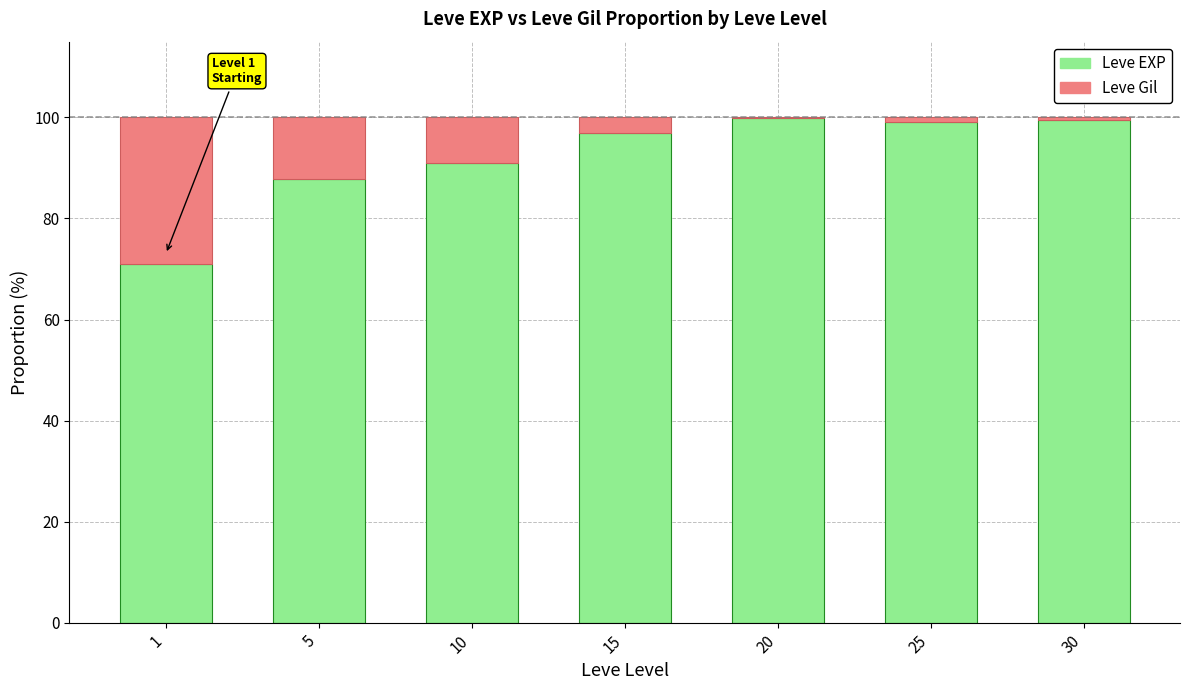

What is the sum of all Leve EXP values?

645.4